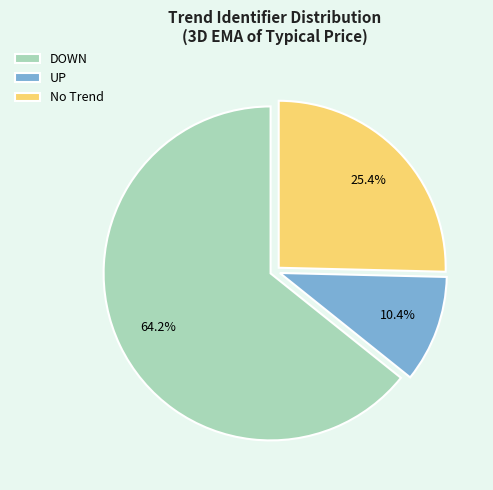

To the nearest percent, what portion does DOWN represent?

64%